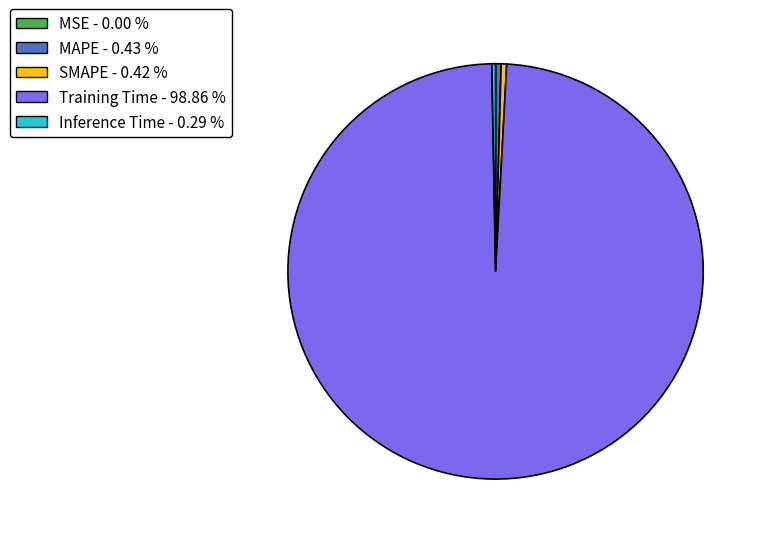

Which category has the biggest portion of the pie?

Training Time